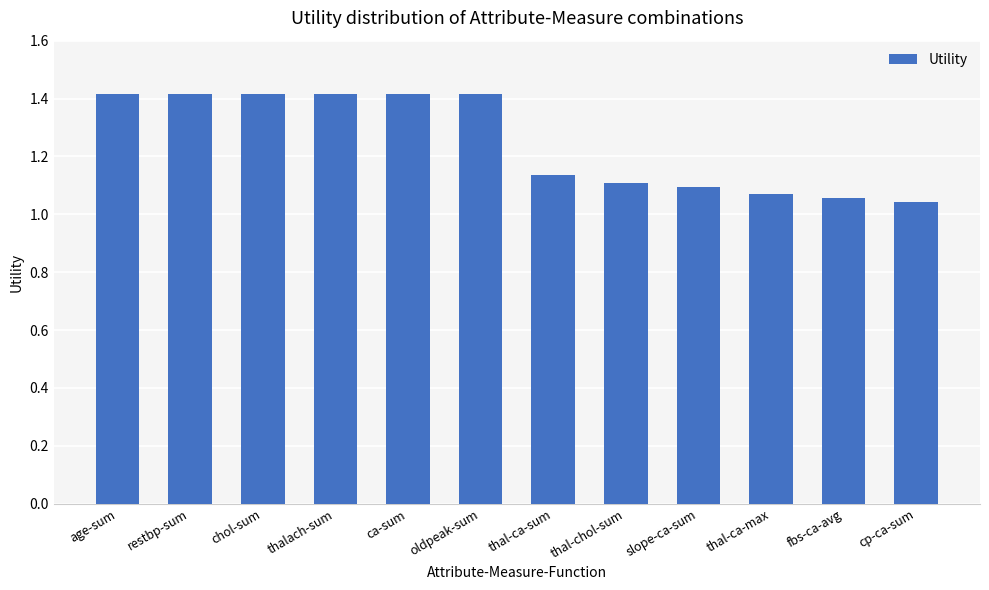

What position from the left is fbs-ca-avg?

11